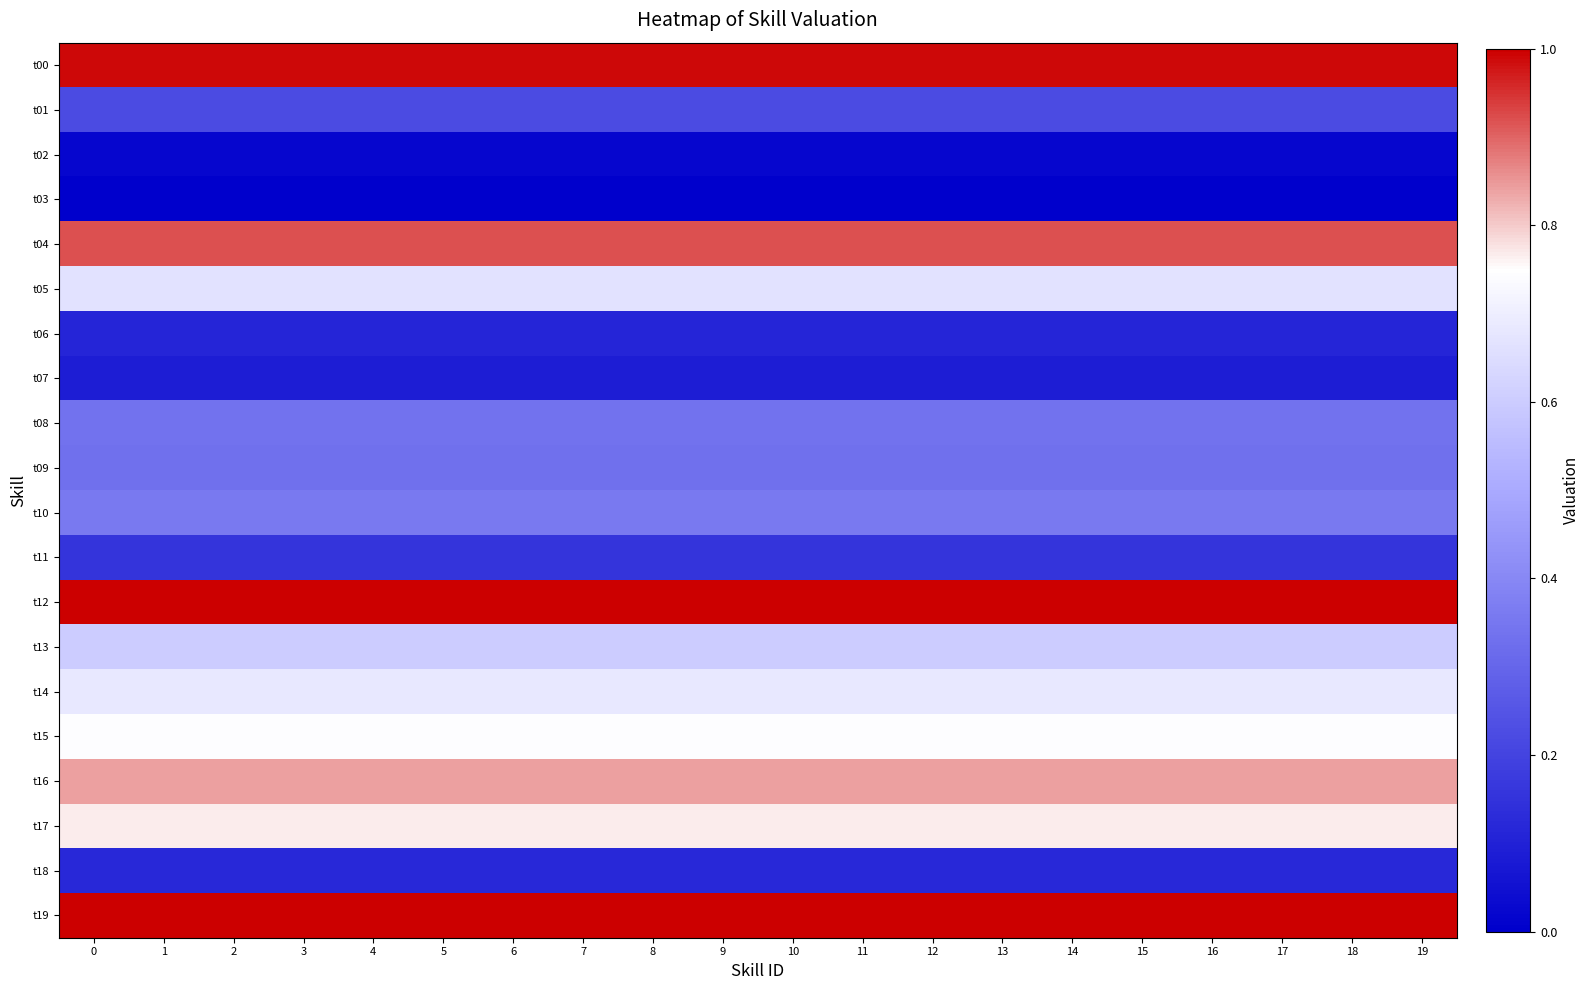

What is the spread (max minus min) of values at 15?

1.0